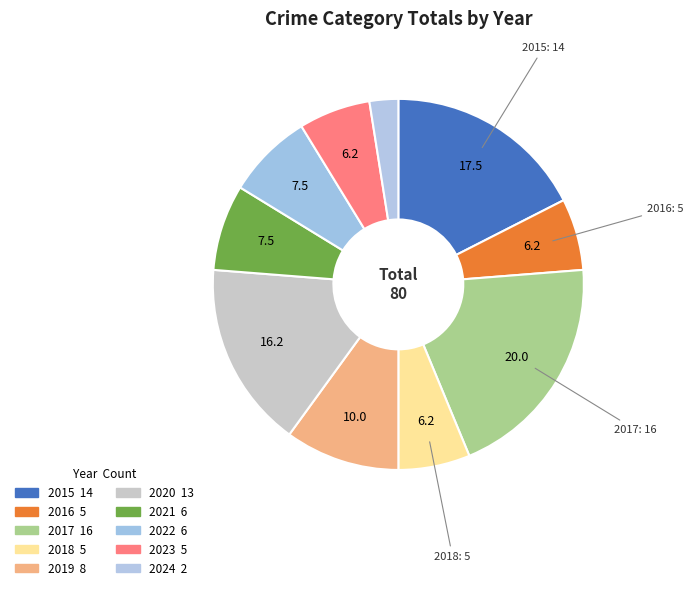

Rank the categories by value from lowest to highest.

2024, 2016, 2018, 2023, 2021, 2022, 2019, 2020, 2015, 2017